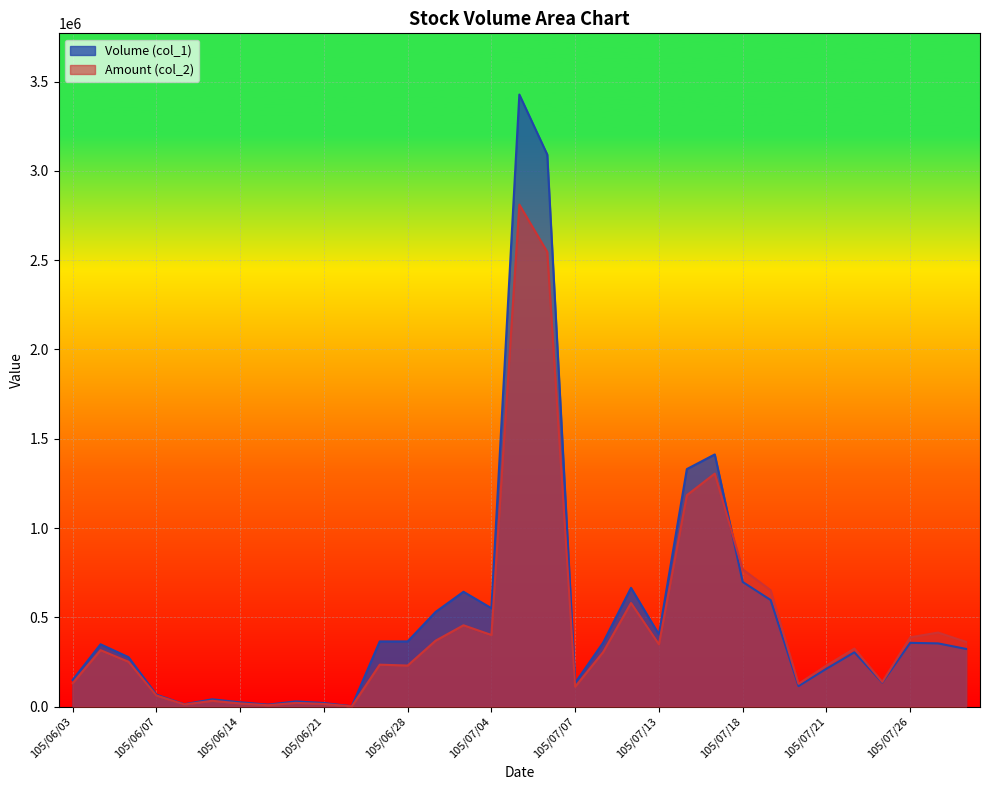

In Volume (col_1), how many points are higher than both neighbors (excluding endpoints)?

9